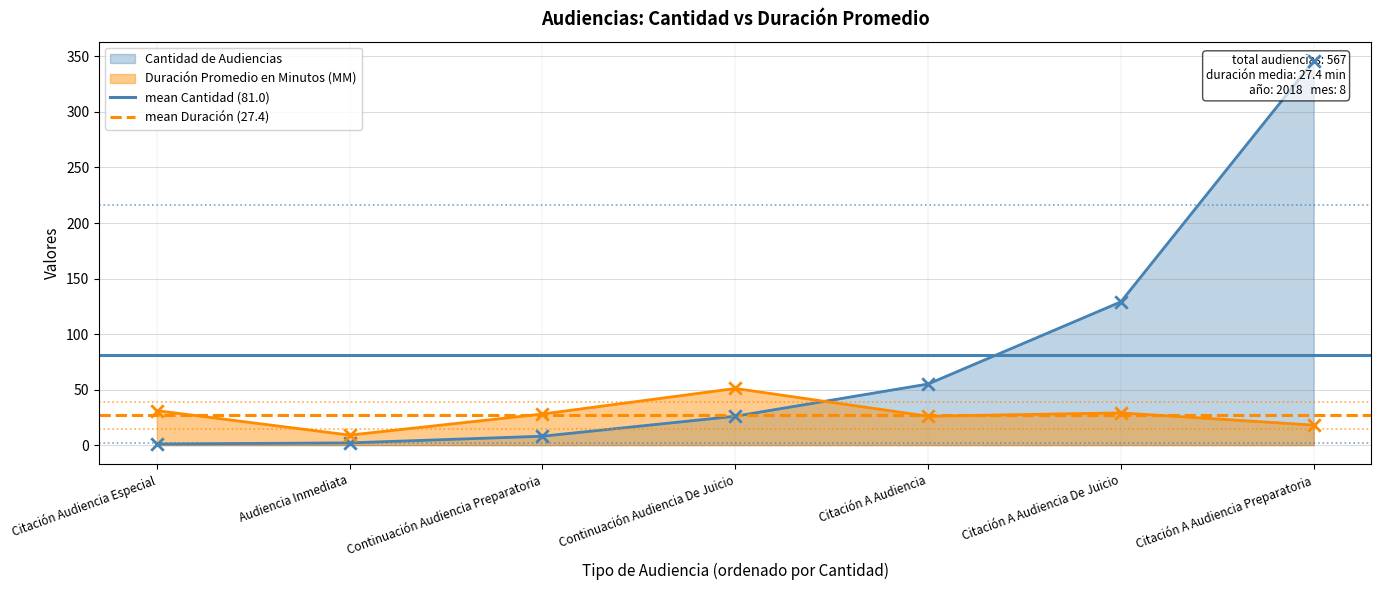

The value of Duración Promedio en Minutos (MM) at Citación Audiencia Especial is 31. True or false?

True